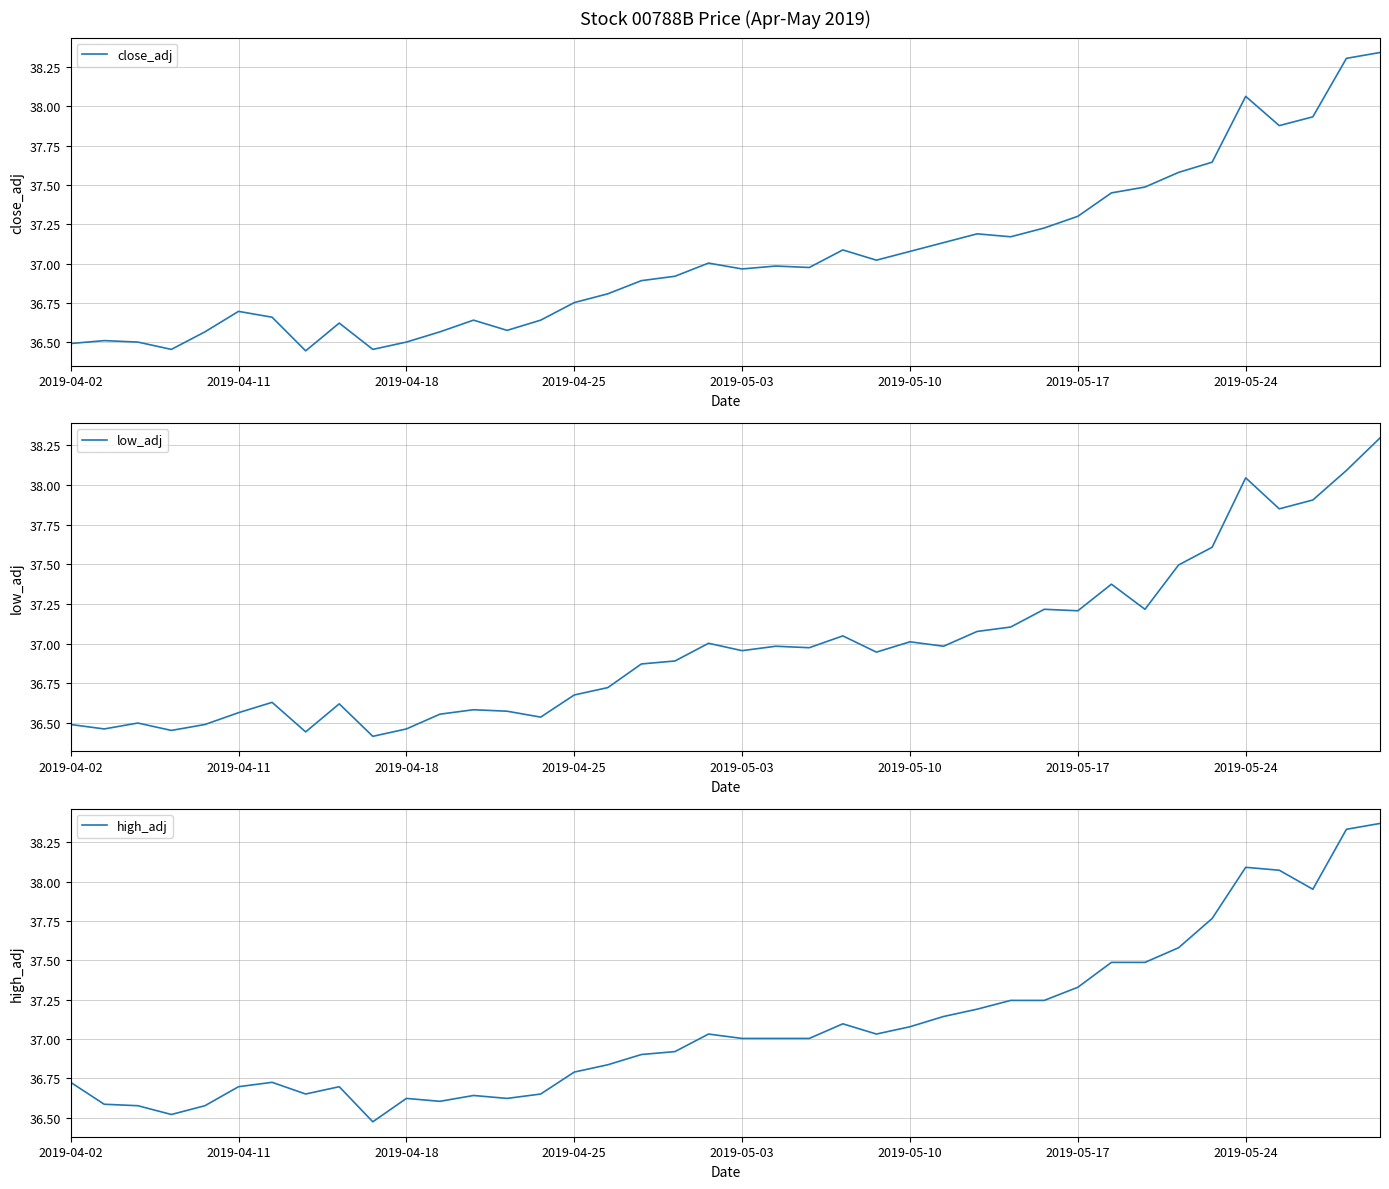

True or false: low_adj and close_adj intersect in this chart.

False